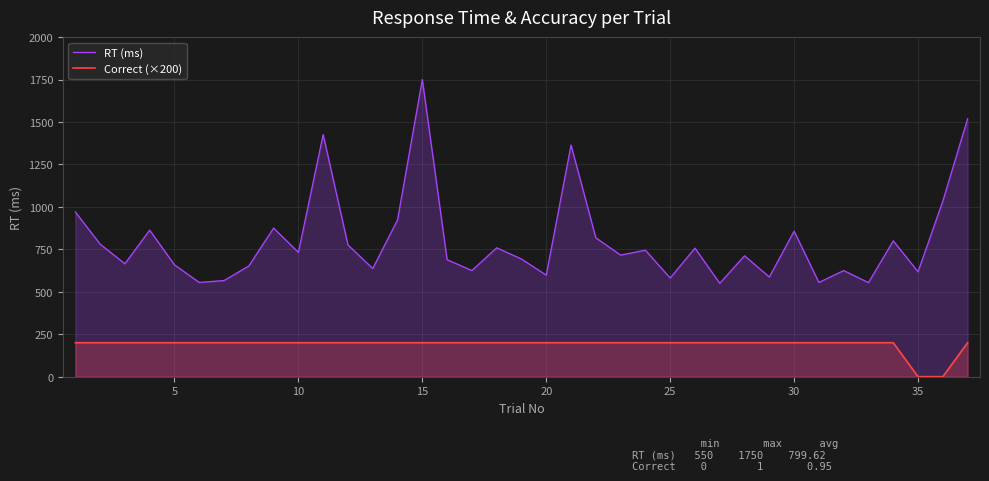

Which series has the largest range (max minus min)?

RT (ms)